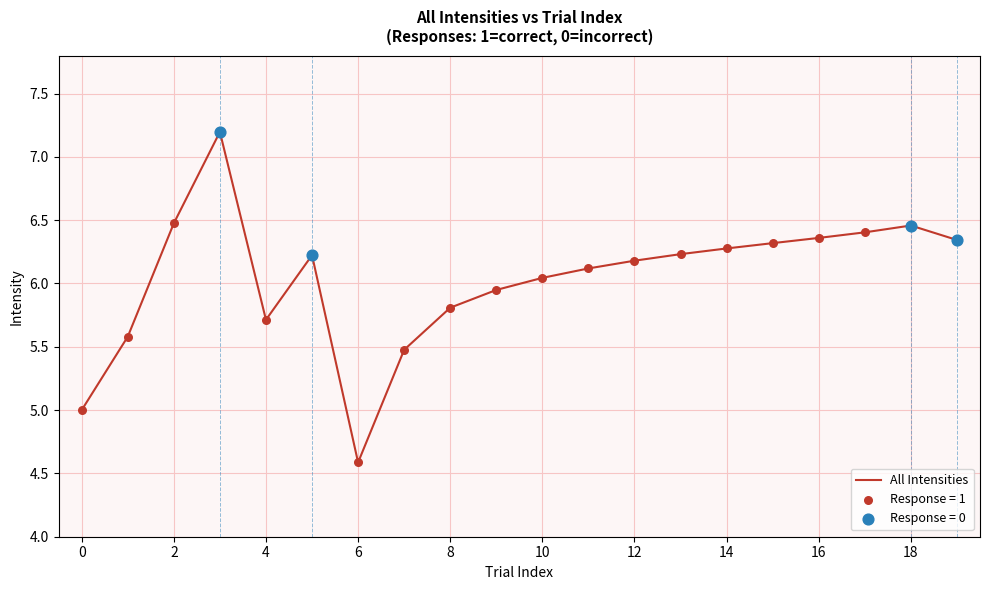

What is the difference between the maximum and minimum values?

2.6